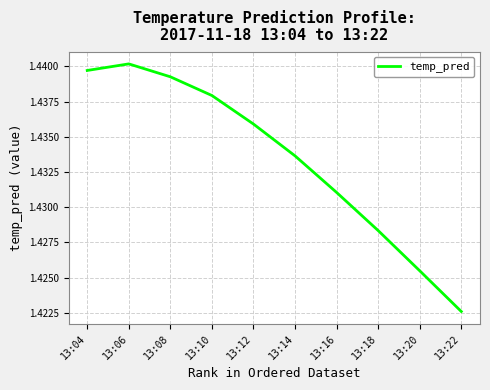

The value at 13:14 is 2.0. True or false?

False